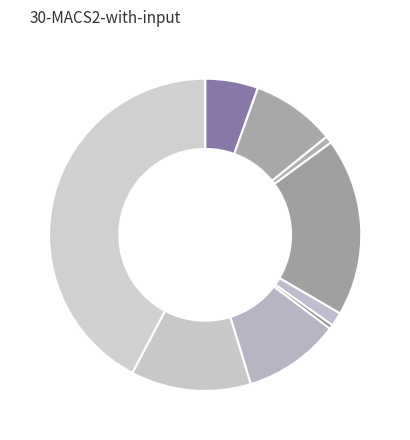

To the nearest percent, what is the average slice percentage?

11%